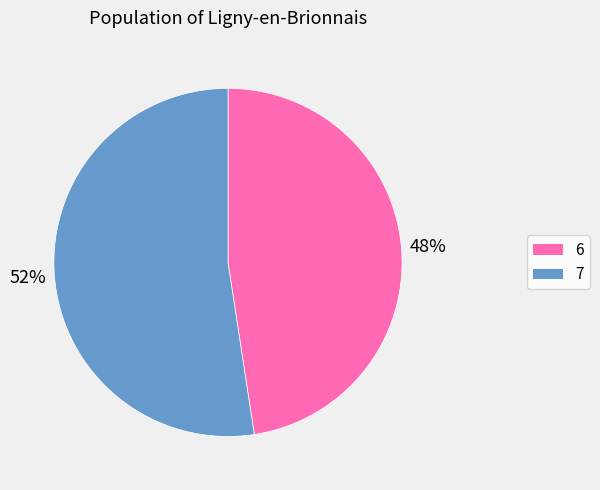

What is the smallest slice in the pie chart?

6